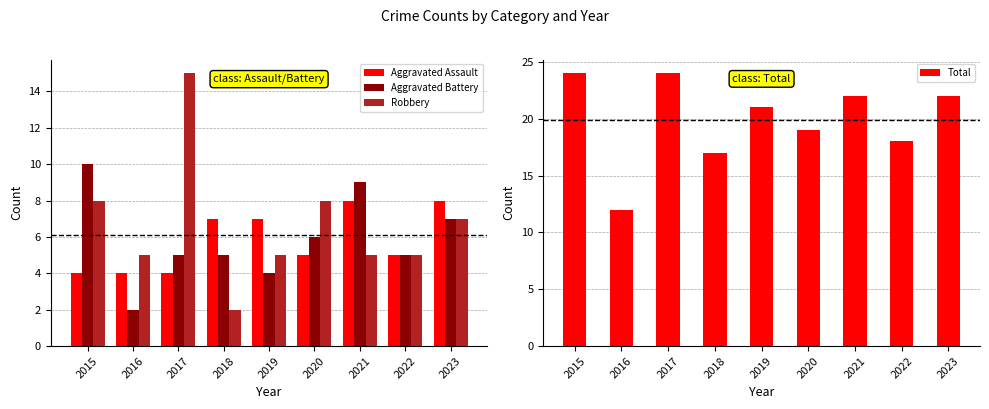

What is the lowest value of the Aggravated Assault series?

4